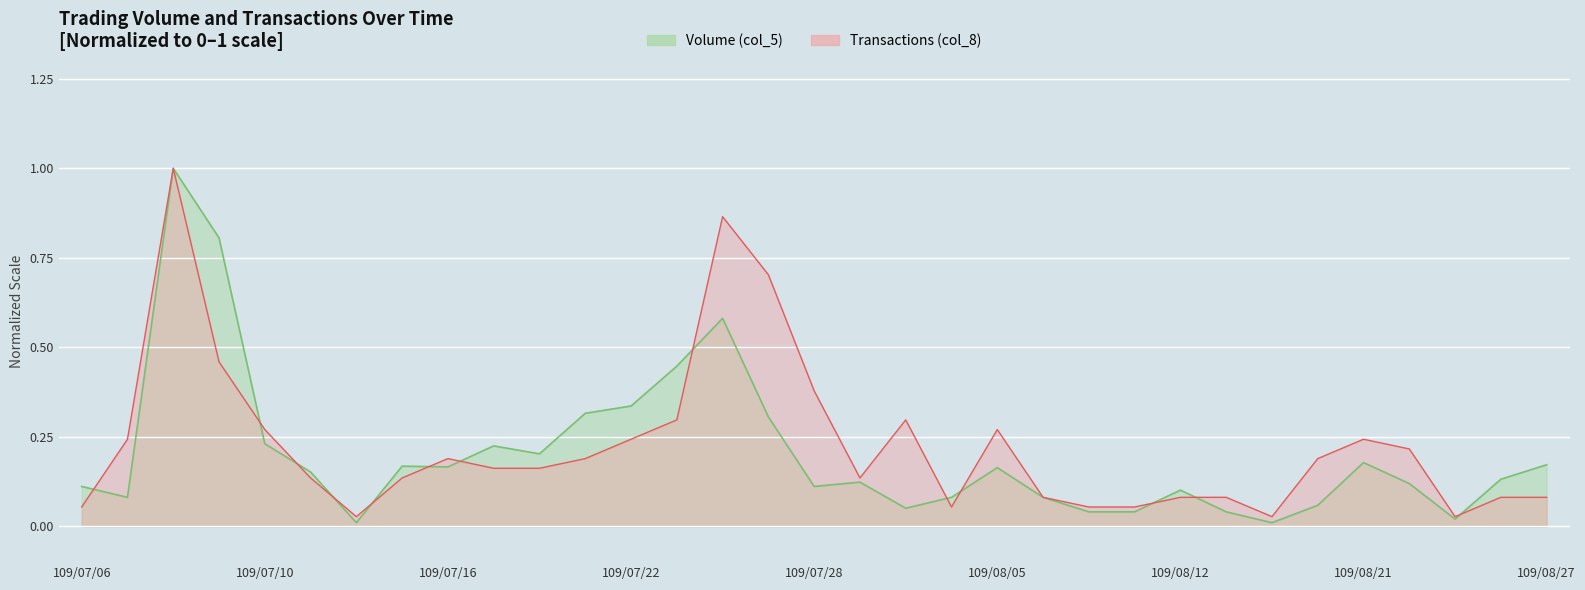

What is the total value across all series at 109/07/08?

2.0